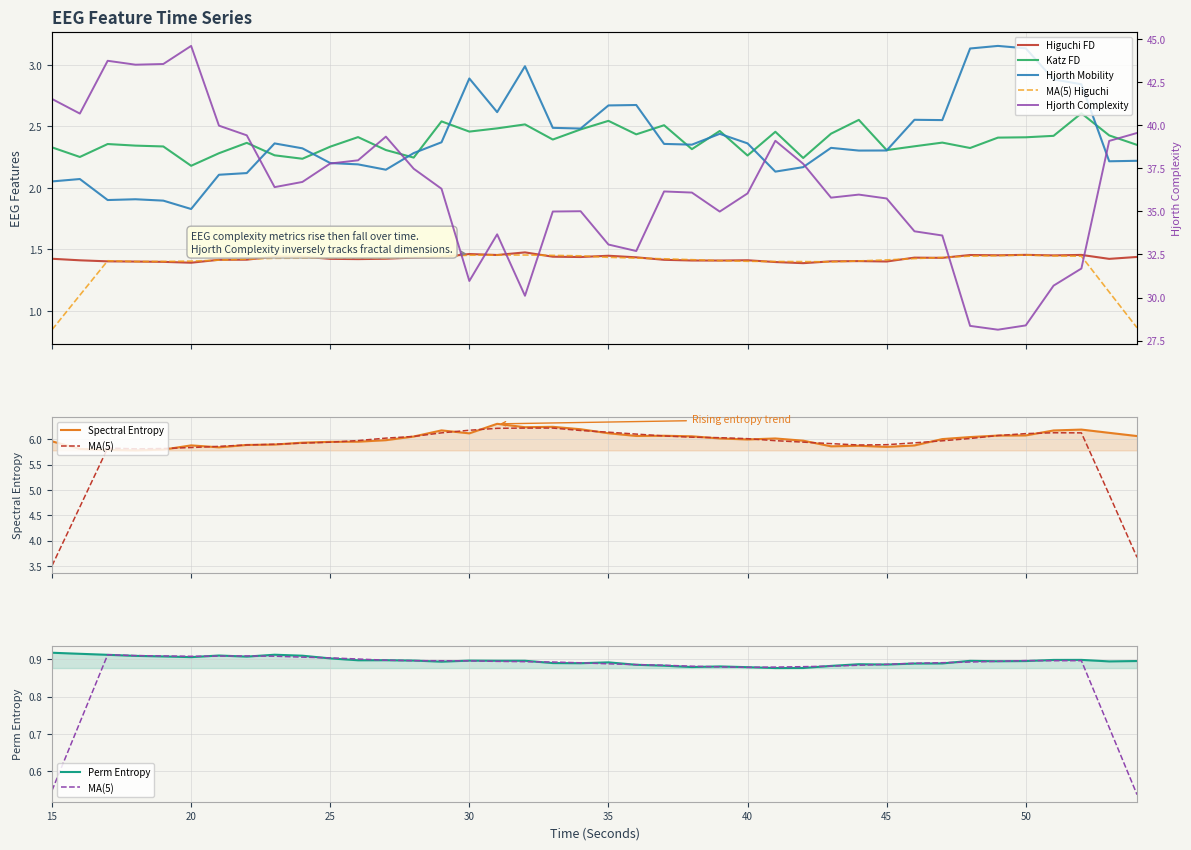

What is the spread (max minus min) of values at 46?

33.0